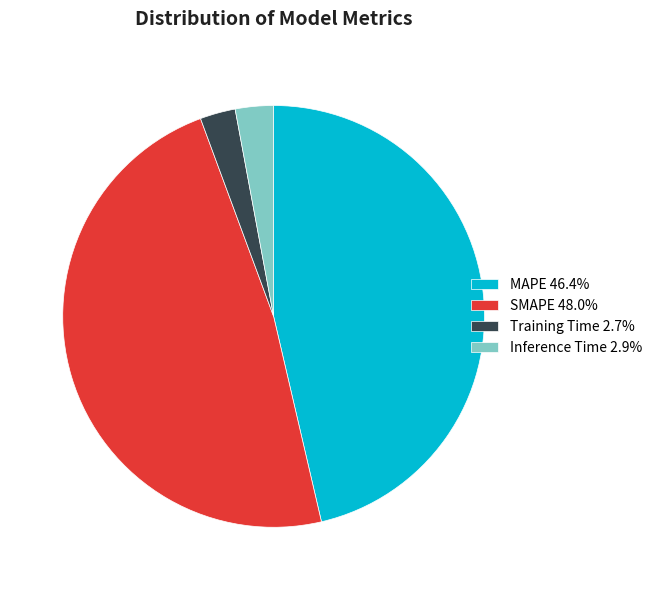

Is the sum of MAPE and Training Time greater than half?

No